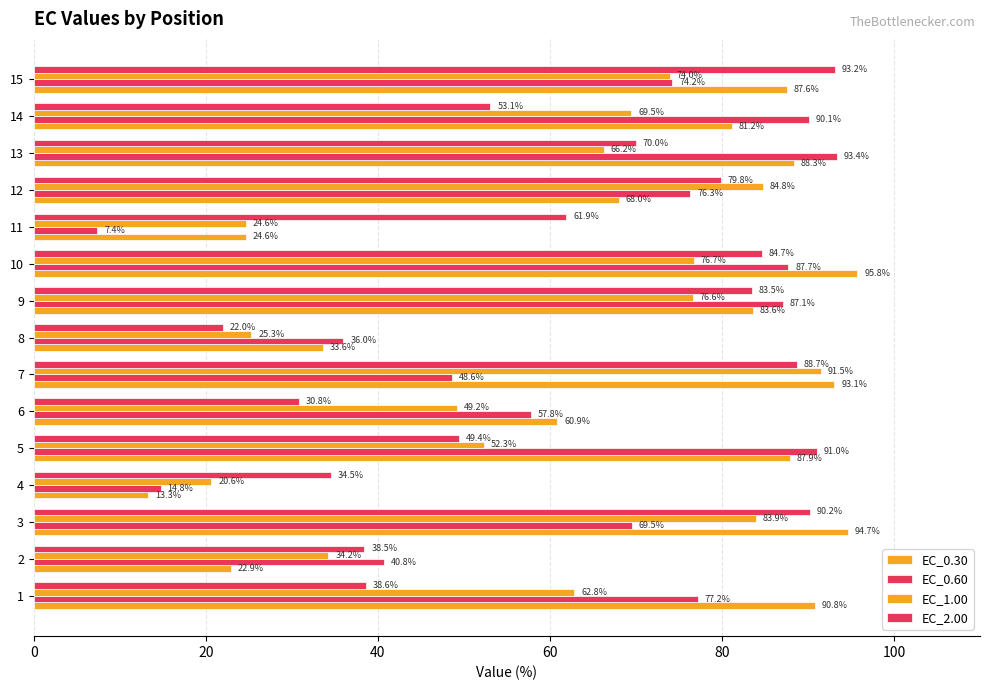

How many values in the EC_2.00 series exceed 61?

8